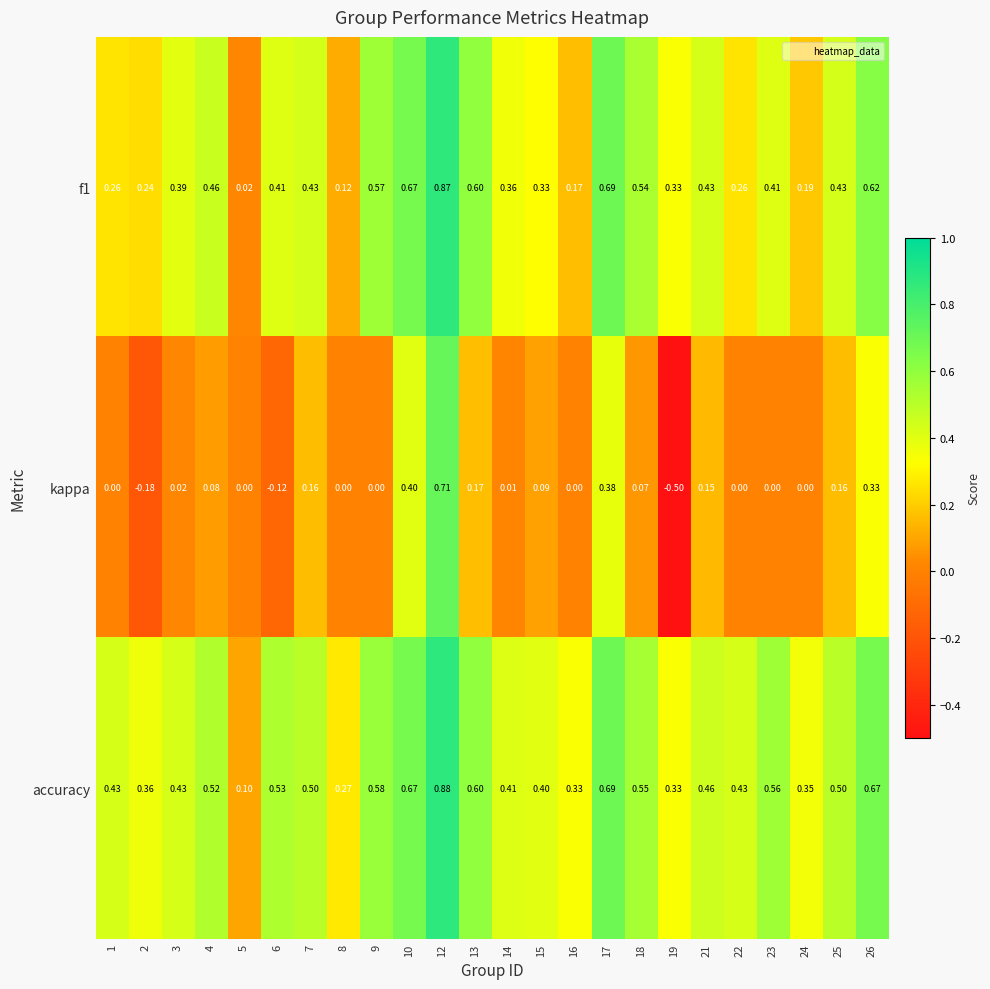

Which series has the widest spread of values?

kappa